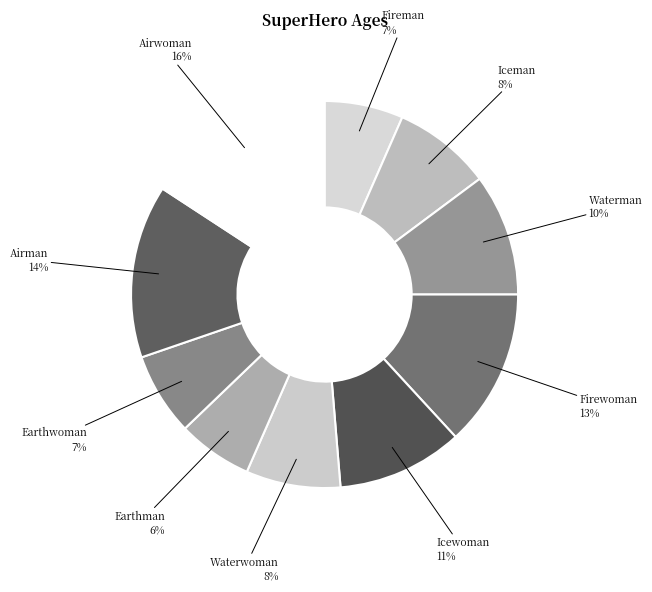

Do Airwoman and Iceman together represent more than half of the pie?

No